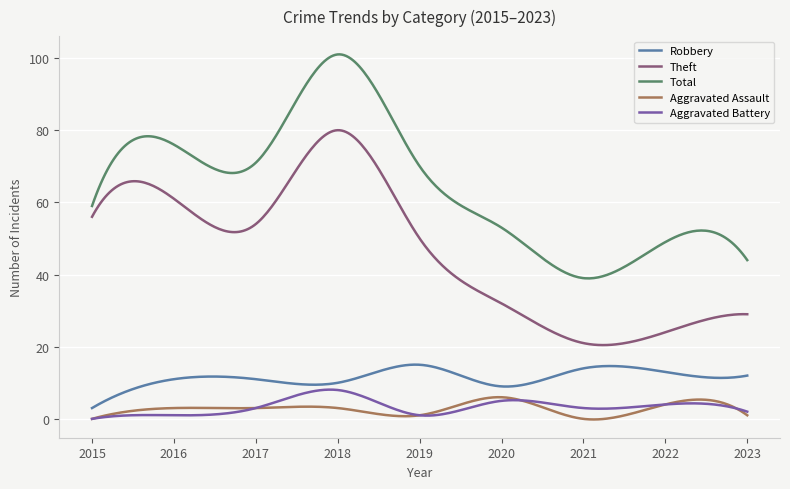

In Robbery, how many points are lower than both neighbors (excluding endpoints)?

3